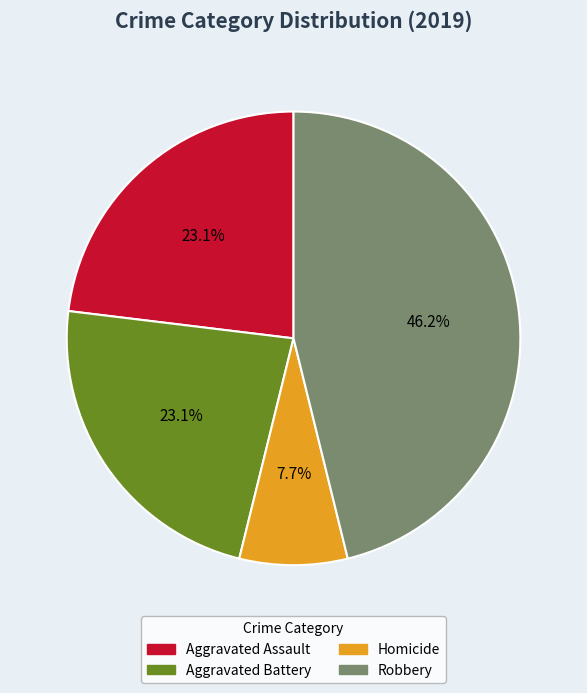

Which slice is the smallest?

Homicide